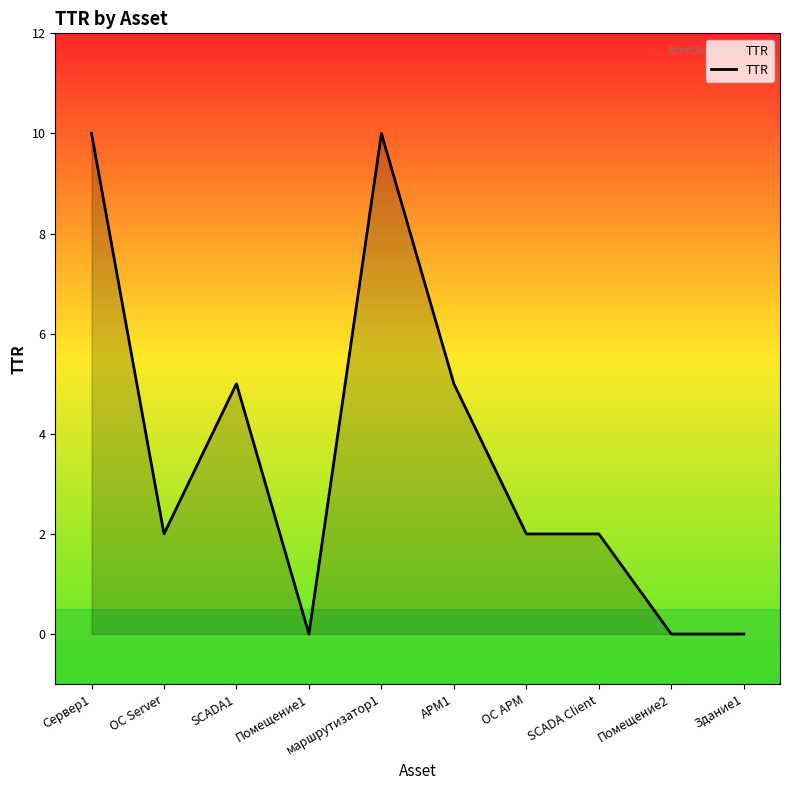

What position from the left is АРМ1?

6